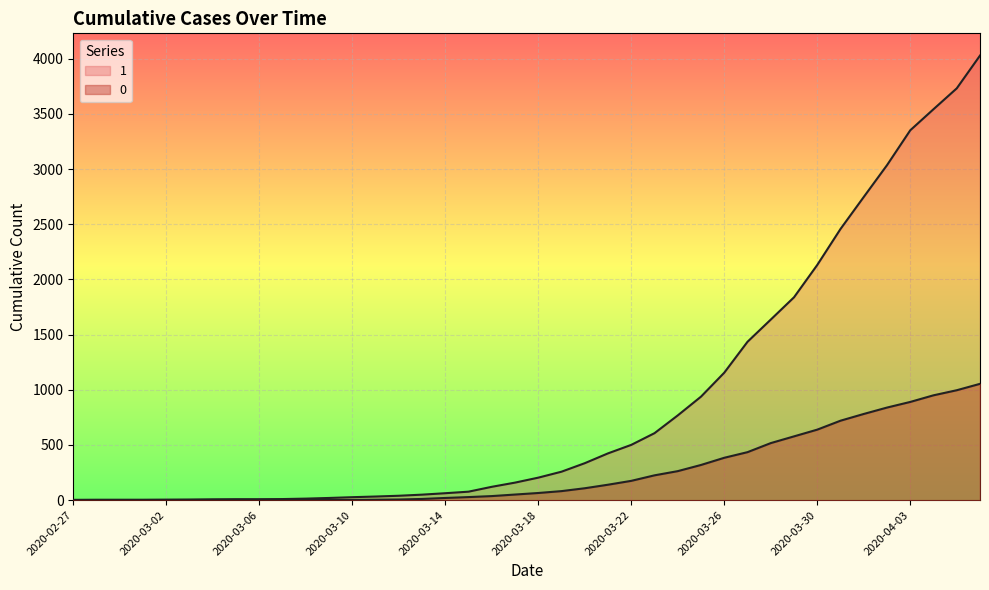

True or false: 0 has more than 2 interior local peaks.

False